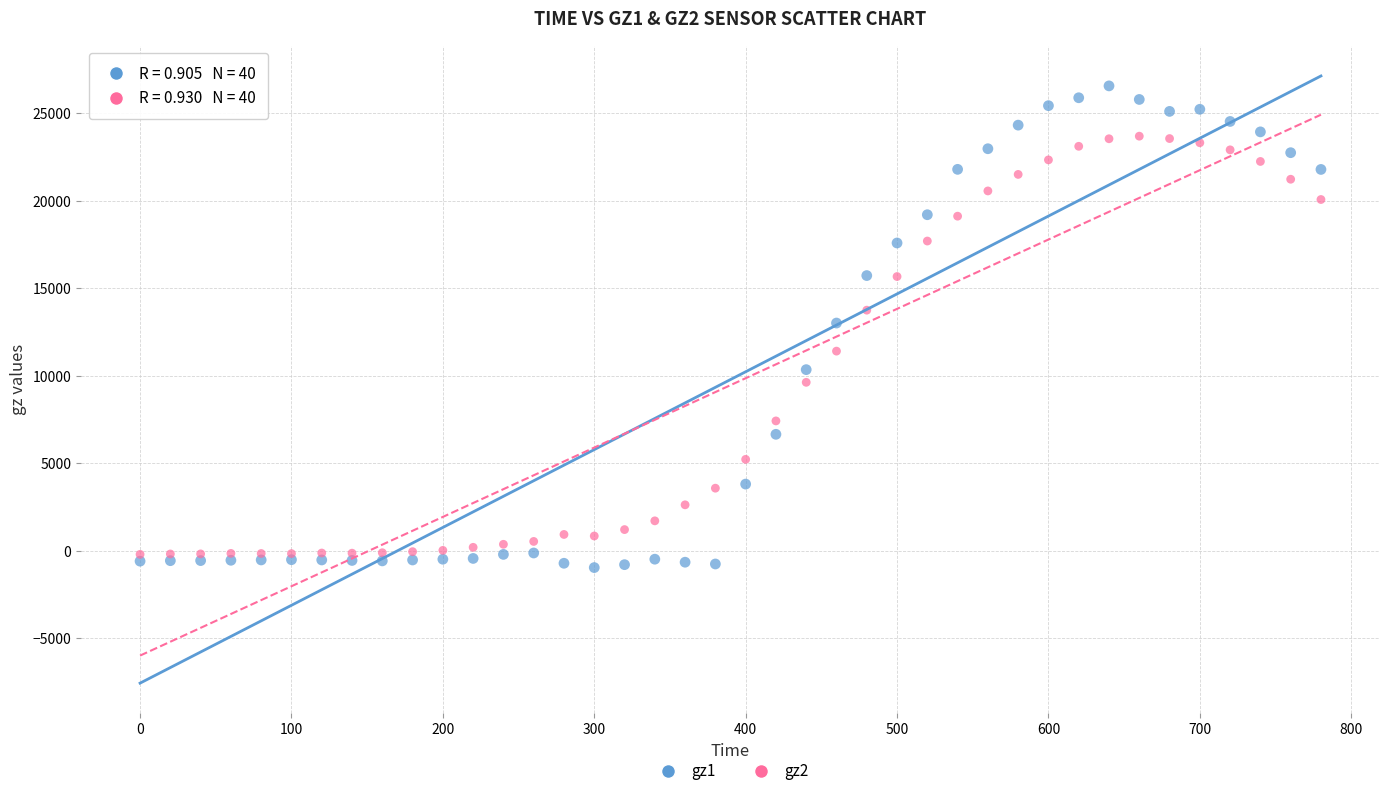

Which series has the largest Y range (max minus min)?

gz1